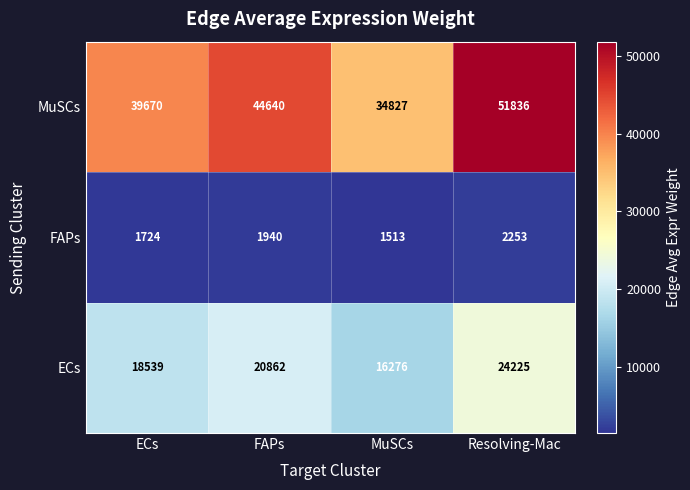

Reading left to right, transcribe all the data shown in this chart.

MuSCs: ECs=39670	FAPs=44640	MuSCs=34827	Resolving-Mac=51836
FAPs: ECs=1724	FAPs=1940	MuSCs=1513	Resolving-Mac=2253
ECs: ECs=18539	FAPs=20862	MuSCs=16276	Resolving-Mac=24225